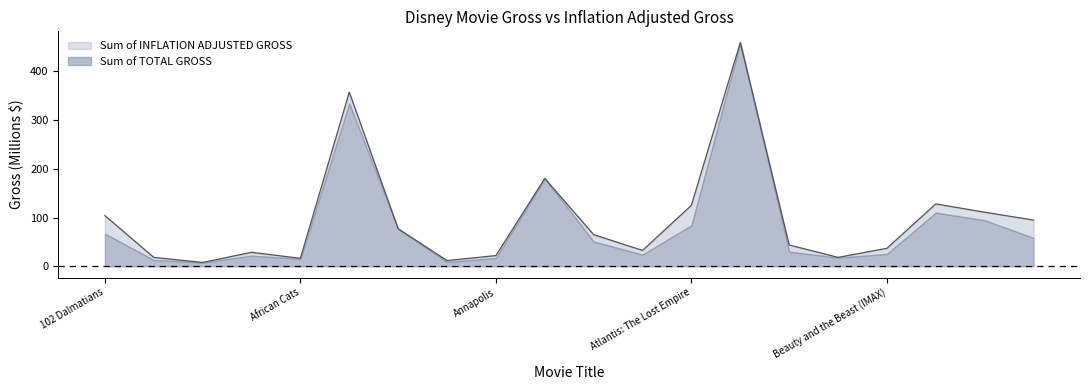

What is the sum of the values at Annapolis and Aliens of the Deep?

33.8